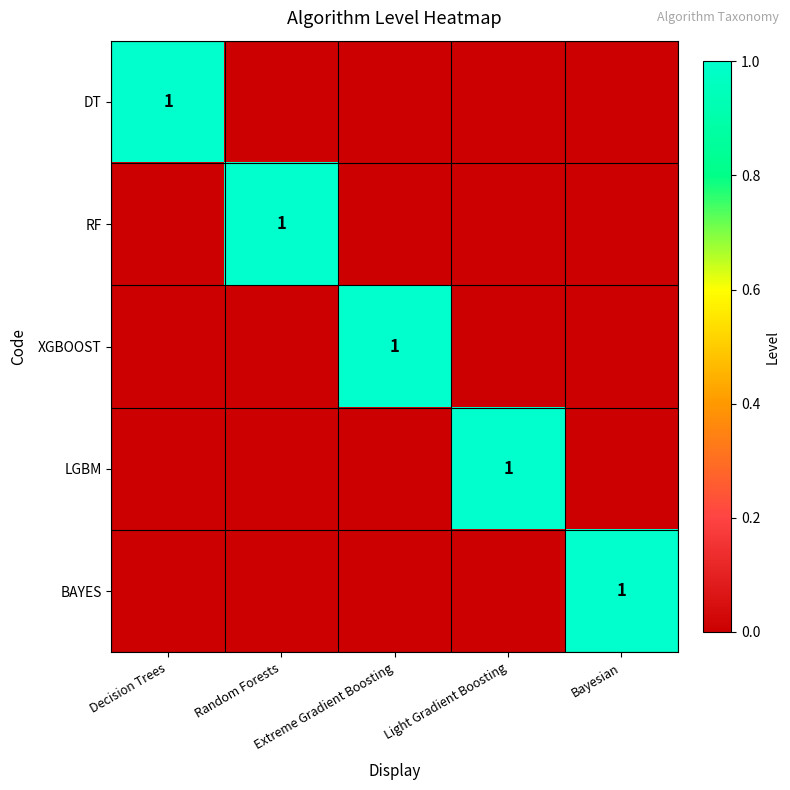

Which category has the lowest value in the BAYES series?

Decision Trees